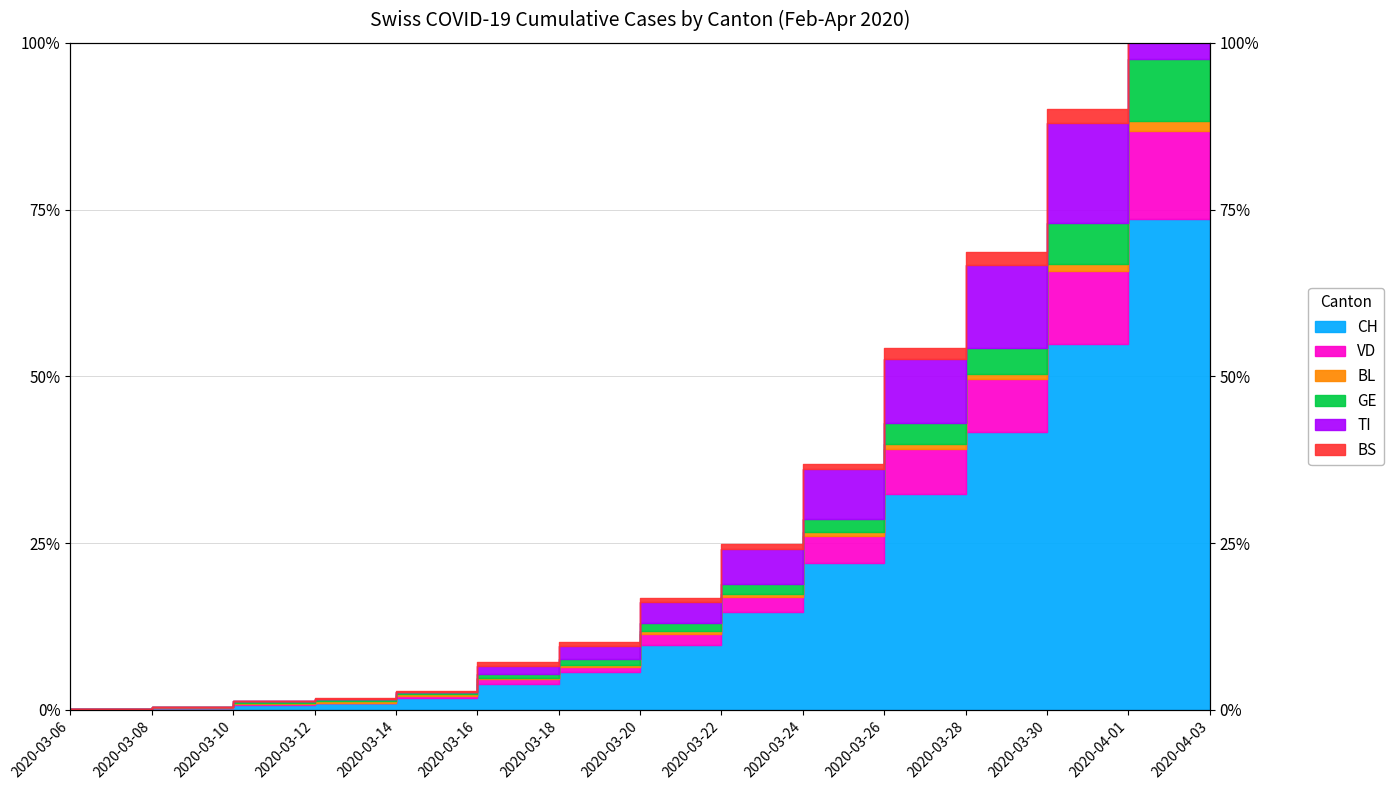

The value of VD at 2020-03-10 is 6. True or false?

True